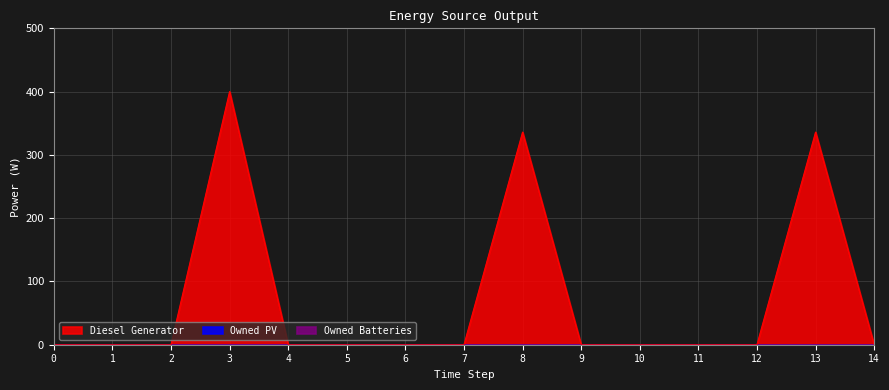

What are all the series names shown in the legend?

Diesel Generator, Owned PV, Owned Batteries